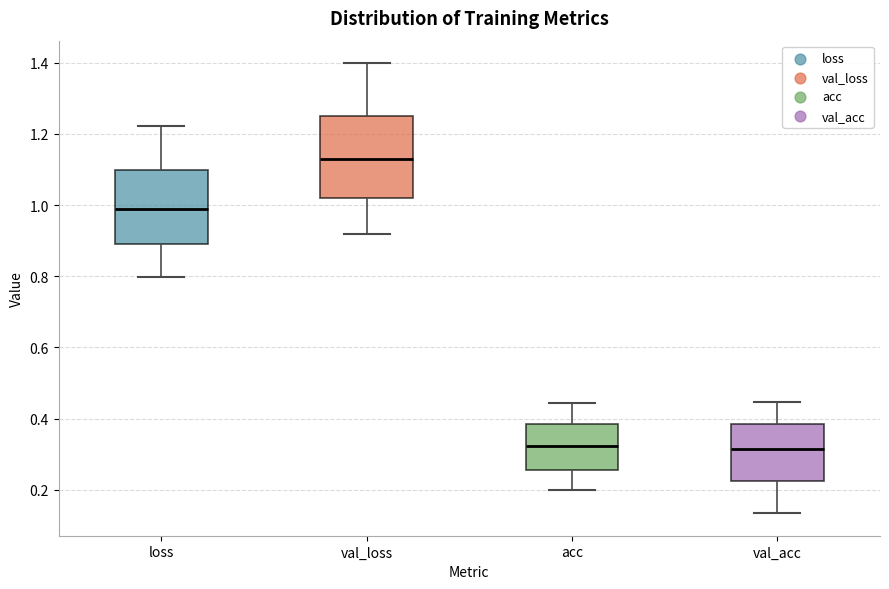

Where does the upper whisker of the box for acc end on the y-axis? The values are not printed on the chart, so give them approximately, as read against the axis.

0.44